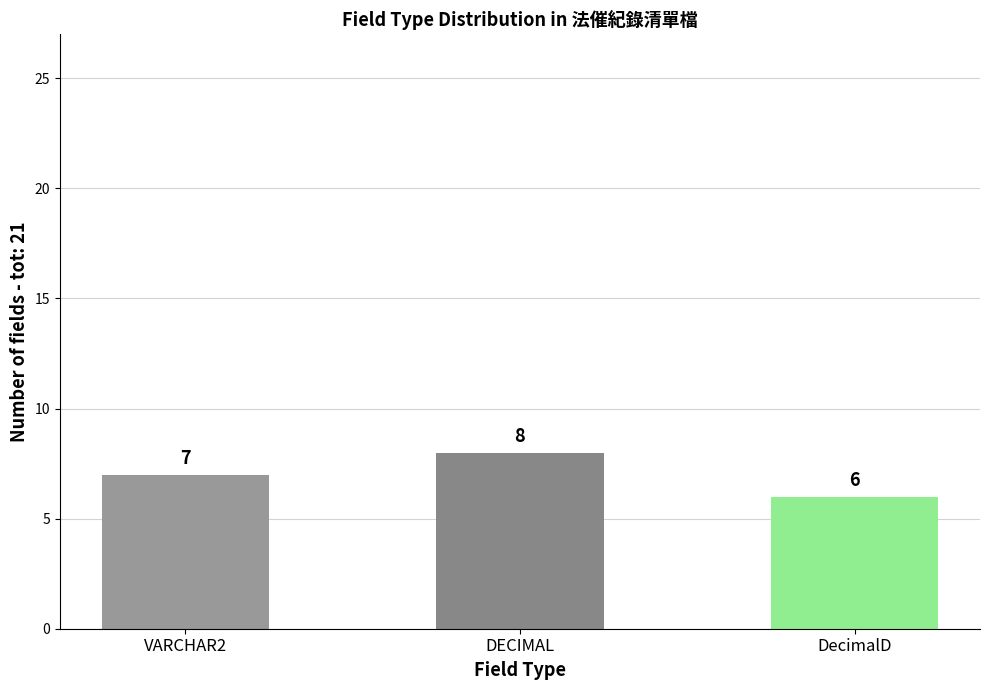

Reading right to left, what are all the values shown in this chart?

DecimalD=6	DECIMAL=8	VARCHAR2=7